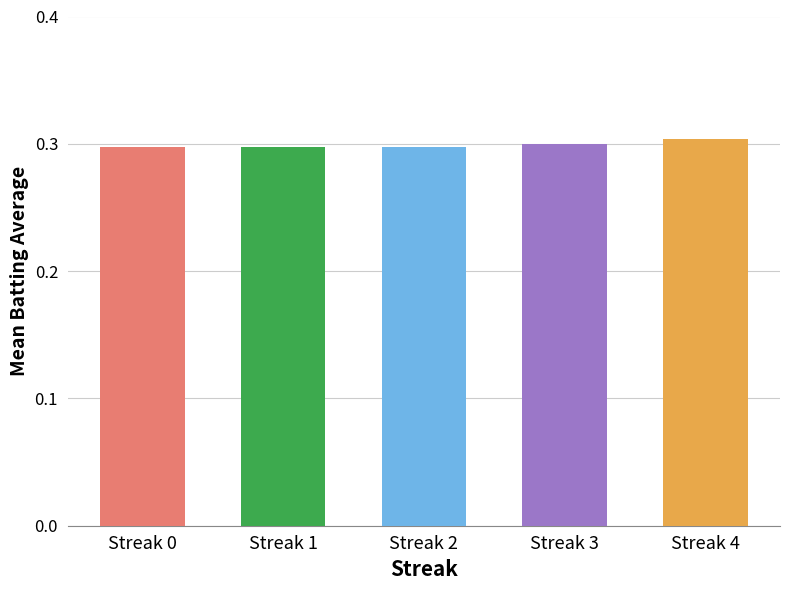

Does the chart contain stacked bars?

No